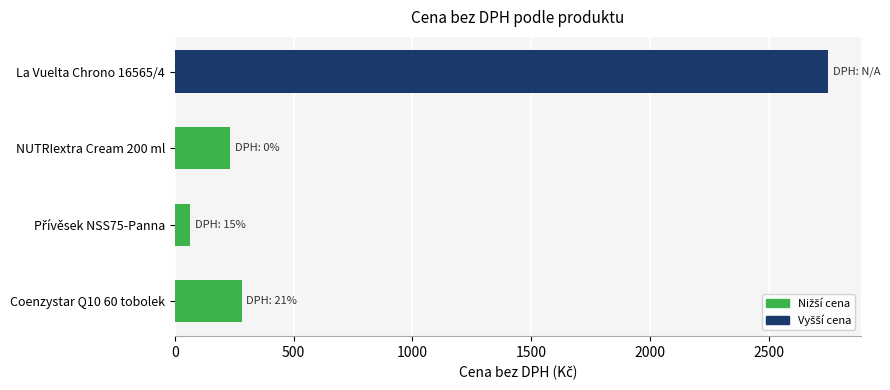

What is the difference between the second highest and minimum values?

216.4